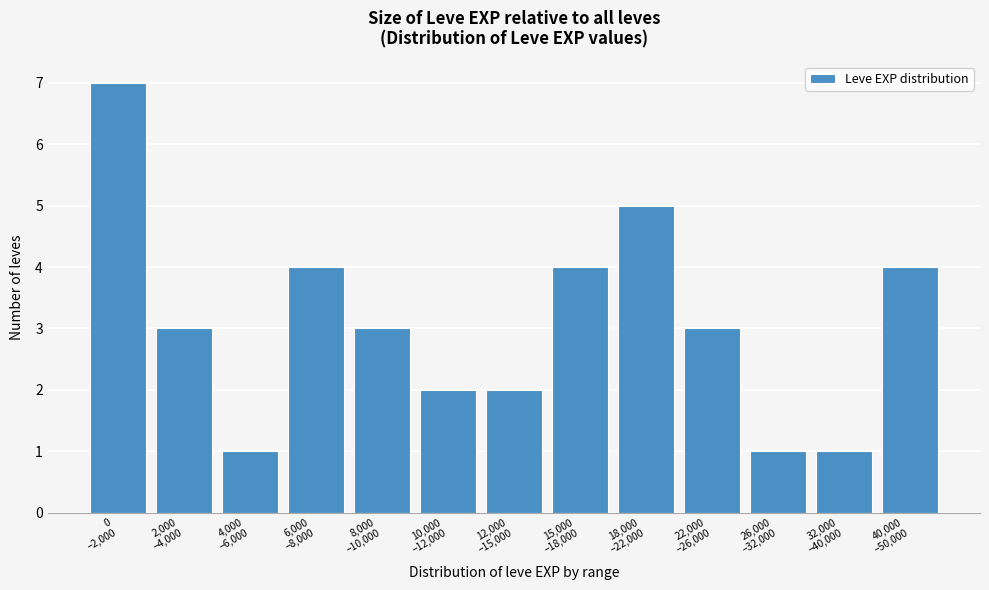

Reading left to right, what are all the values shown in this chart?

7	3	1	4	3	2	2	4	5	3	1	1	4